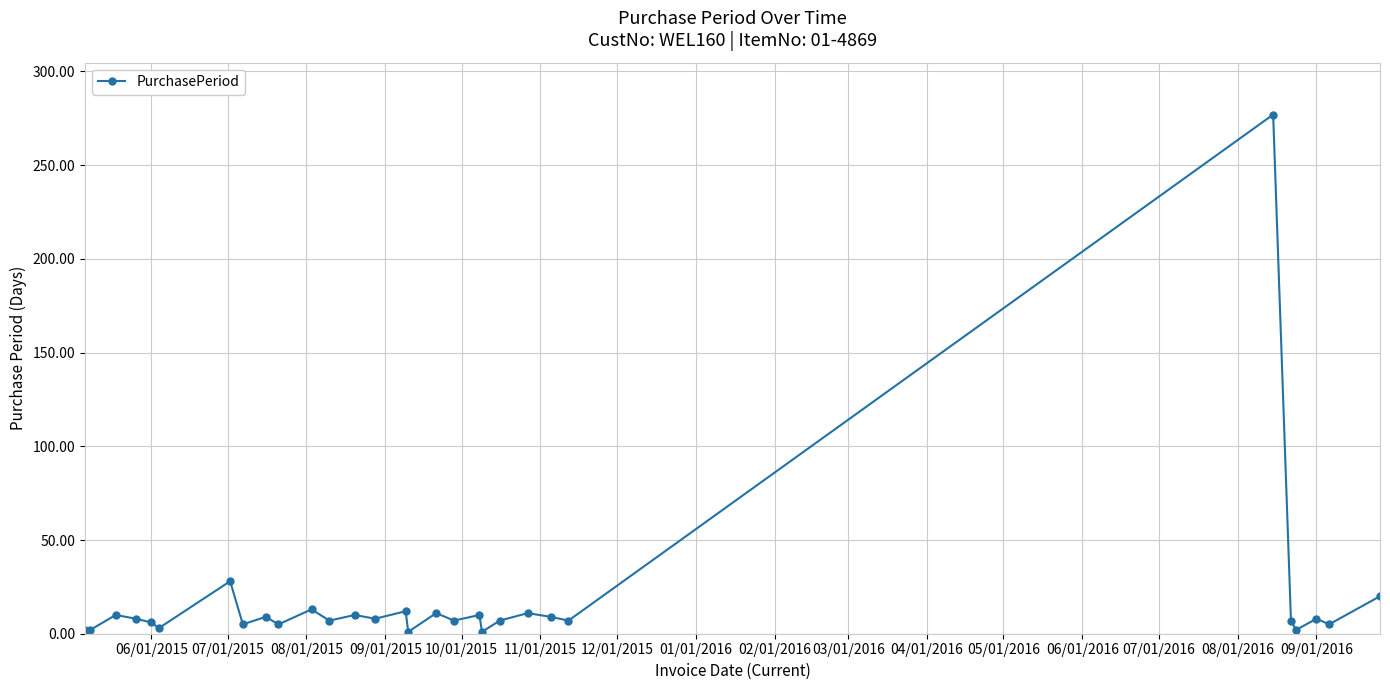

True or false: the data has more than 0 interior local peaks.

True